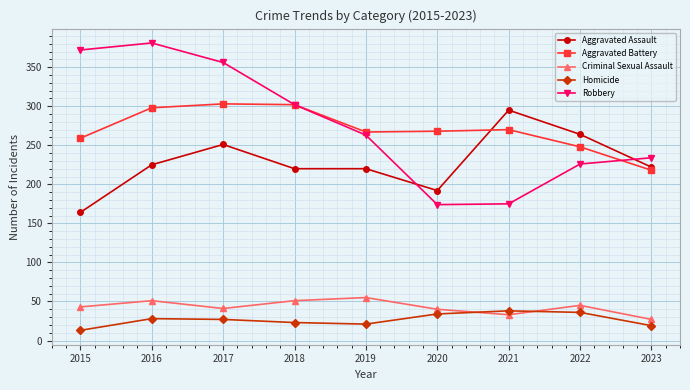

What is the spread (max minus min) of values at 2020?

234